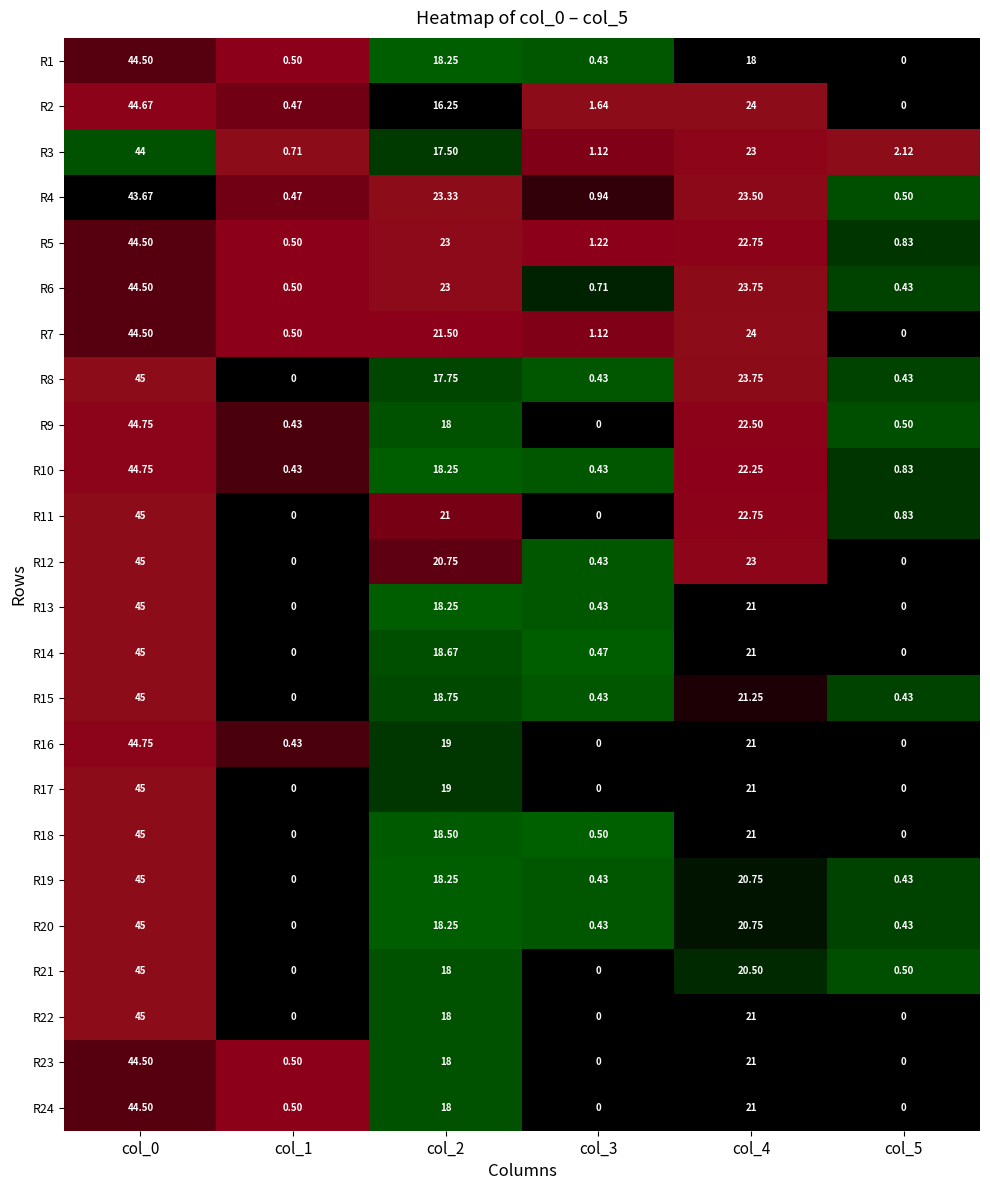

Is the value of R5 at col_4 greater than the value of R9 at col_4?

Yes